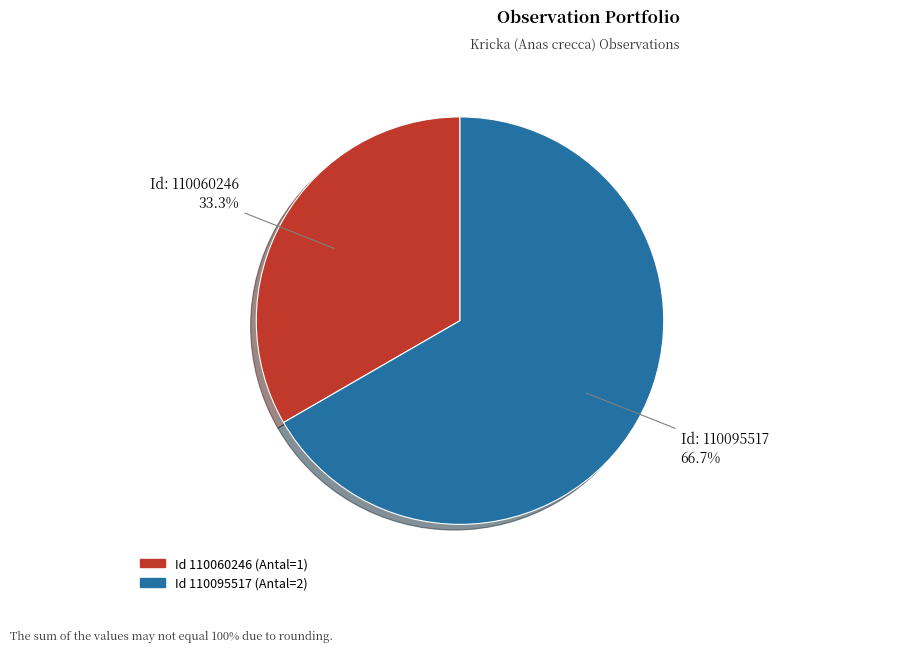

Does any single category account for the majority?

Yes